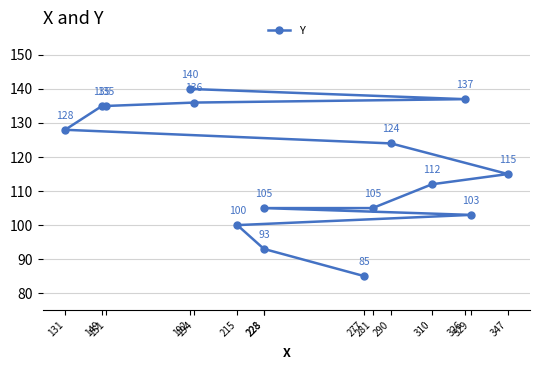

Approximately how many times larger is the value at 215 compared to 277?

1.2